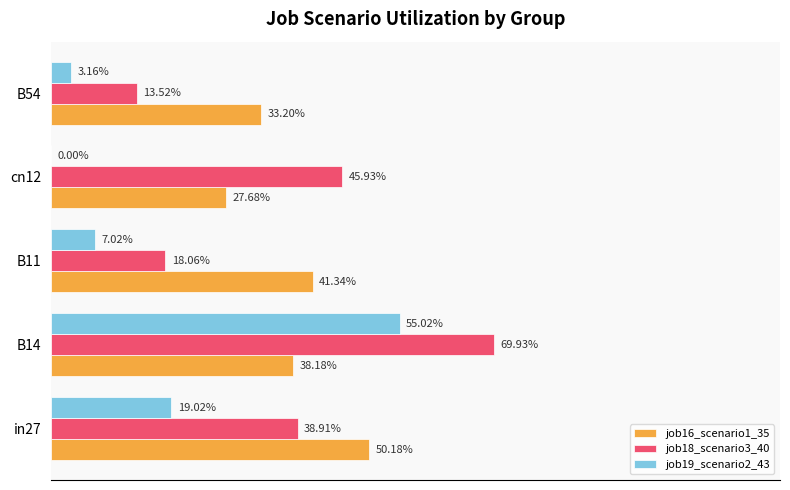

What is the average value of the job18_scenario3_40 series?

0.4